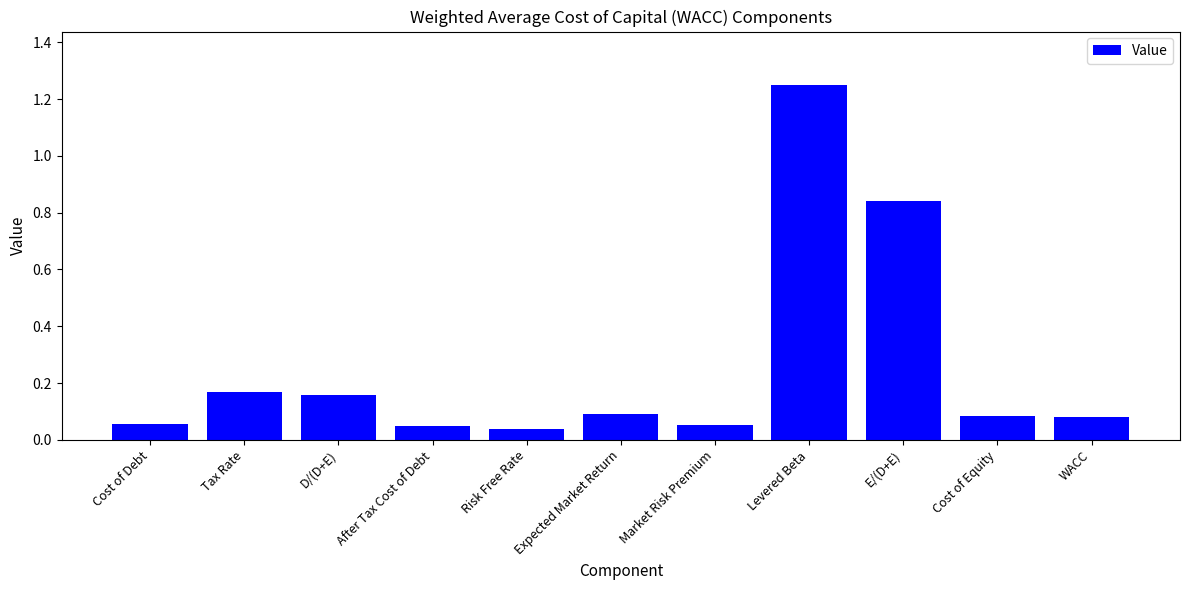

Is it true that the value at Risk Free Rate is 0.1?

False